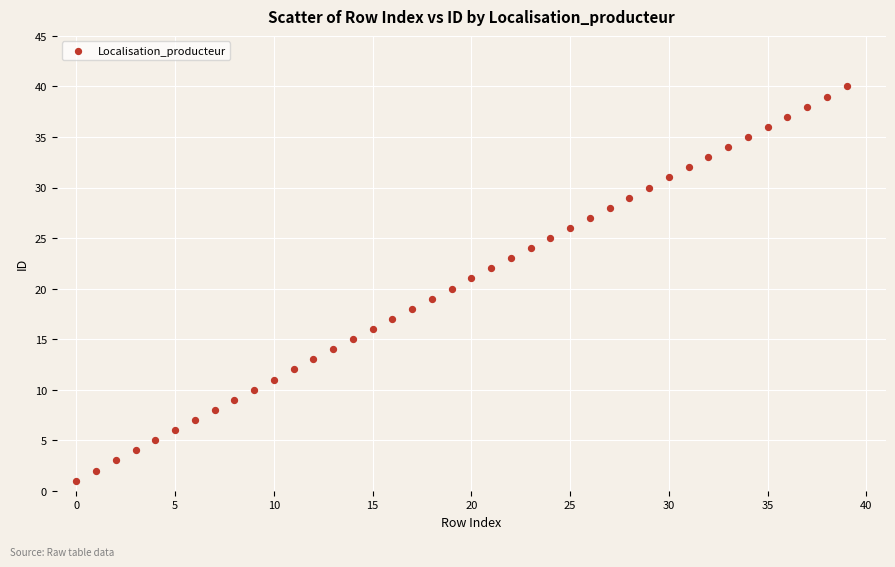

What is the range of Y values (max minus min)?

39